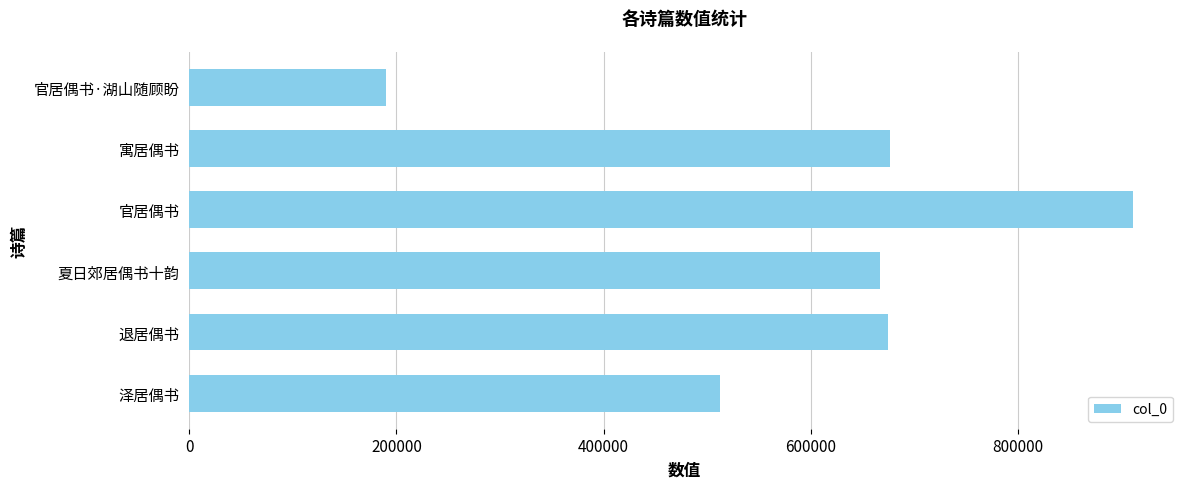

Where is the data nearest to the value 550410?

泽居偶书